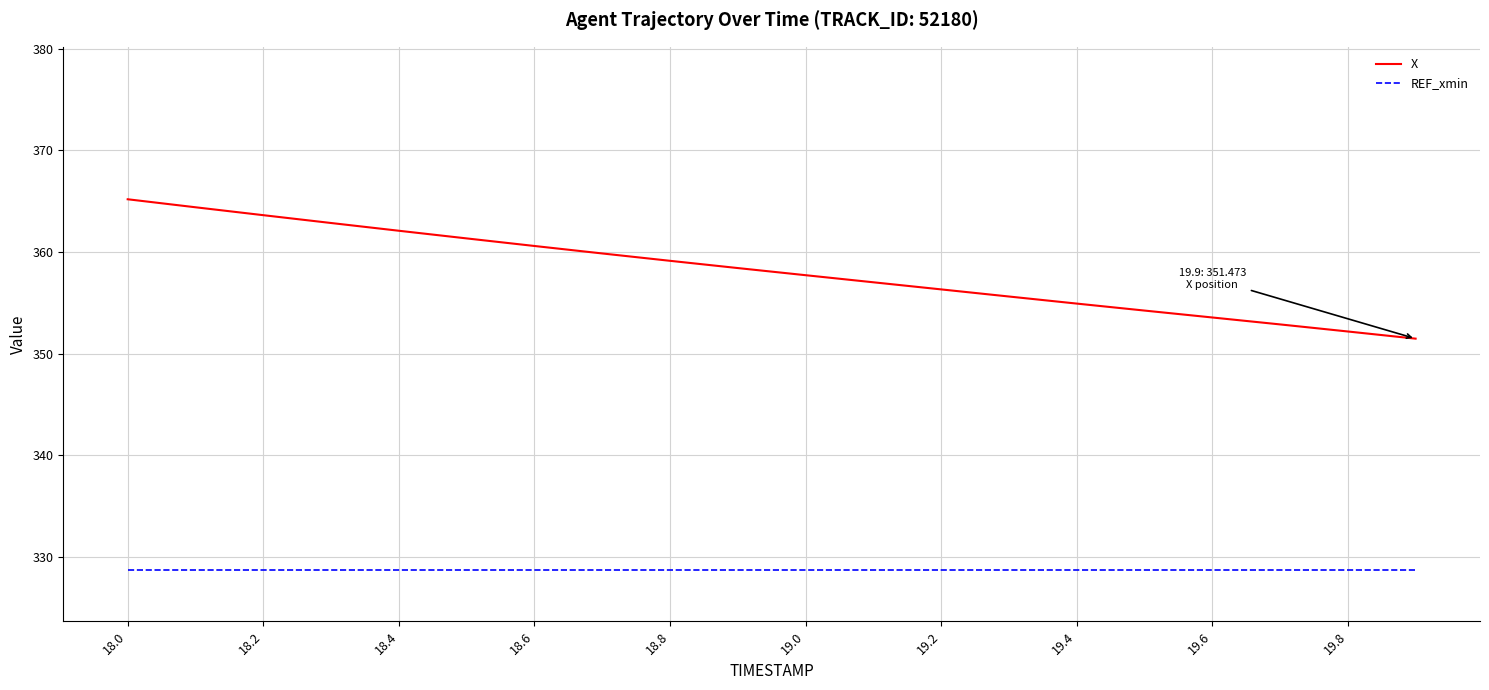

Reading left to right, what are all the values shown in this chart?

X: 365.2	364.4	363.6	362.9	362.1	361.3	360.6	359.9	359.1	358.4	357.7	357.0	356.3	355.6	354.9	354.2	353.6	352.9	352.2	351.5
REF_xmin: 328.7	328.7	328.7	328.7	328.7	328.7	328.7	328.7	328.7	328.7	328.7	328.7	328.7	328.7	328.7	328.7	328.7	328.7	328.7	328.7